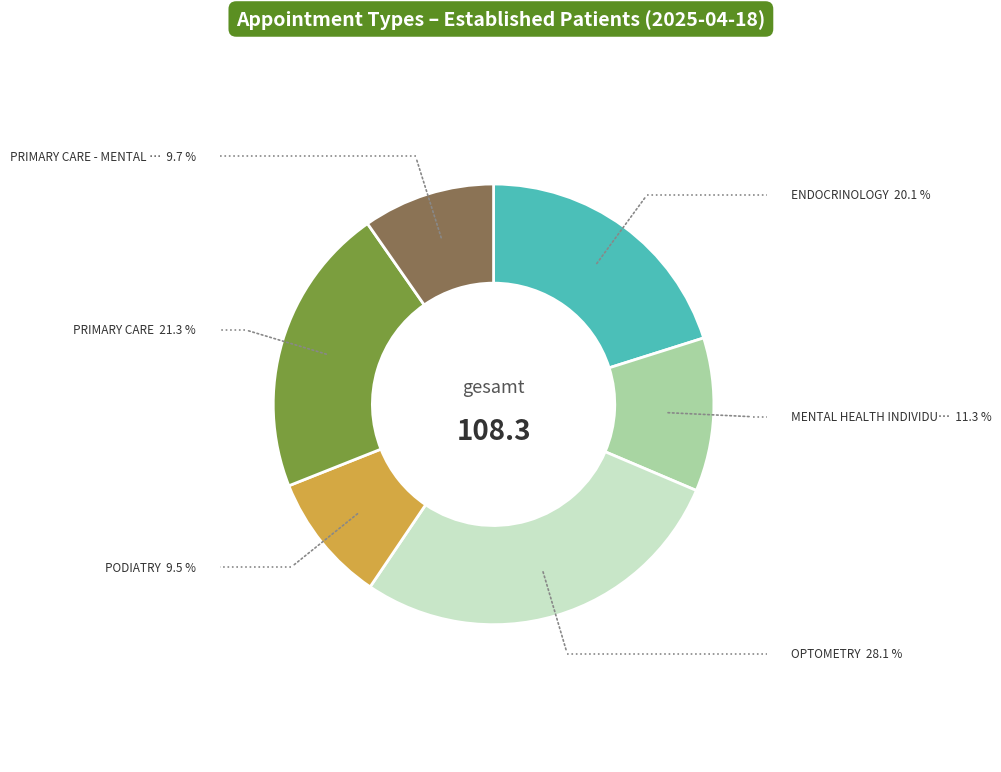

Is there any slice that represents more than half of the pie?

No